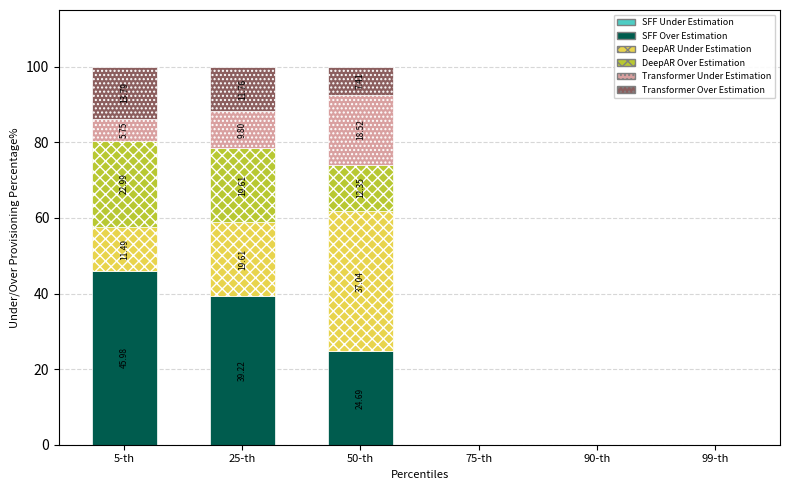

What is the sum of the SFF Over Estimation values at 5-th and 50-th?

70.7